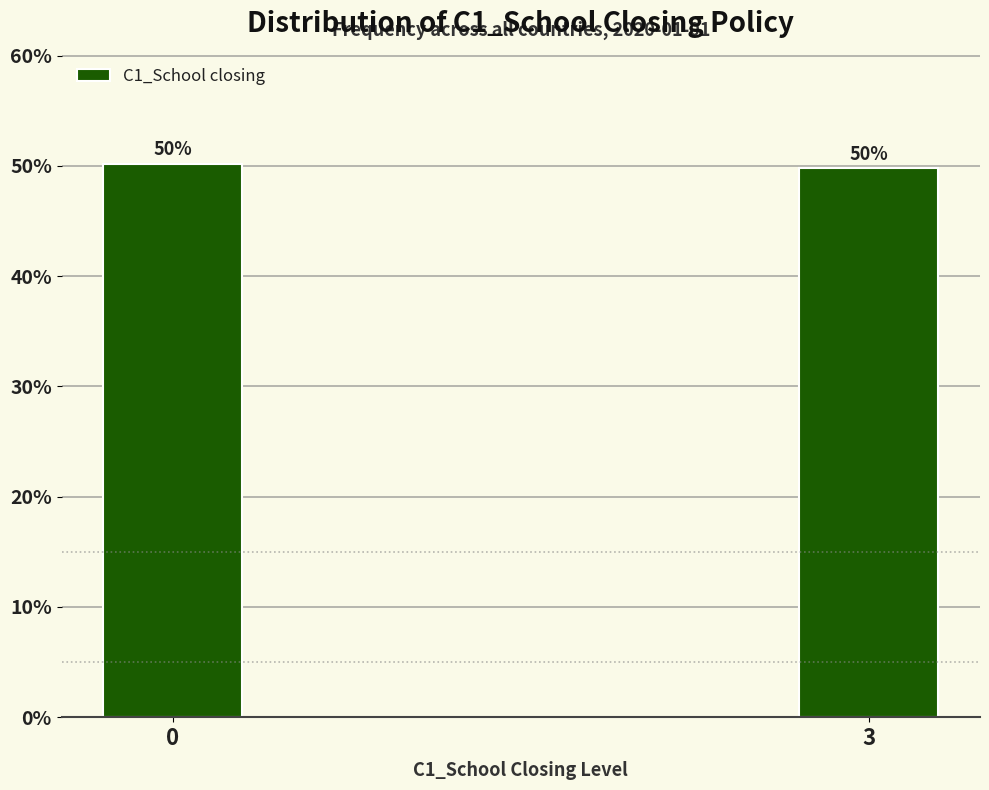

The chart shows a value of 84.2 at 0. True or false?

False